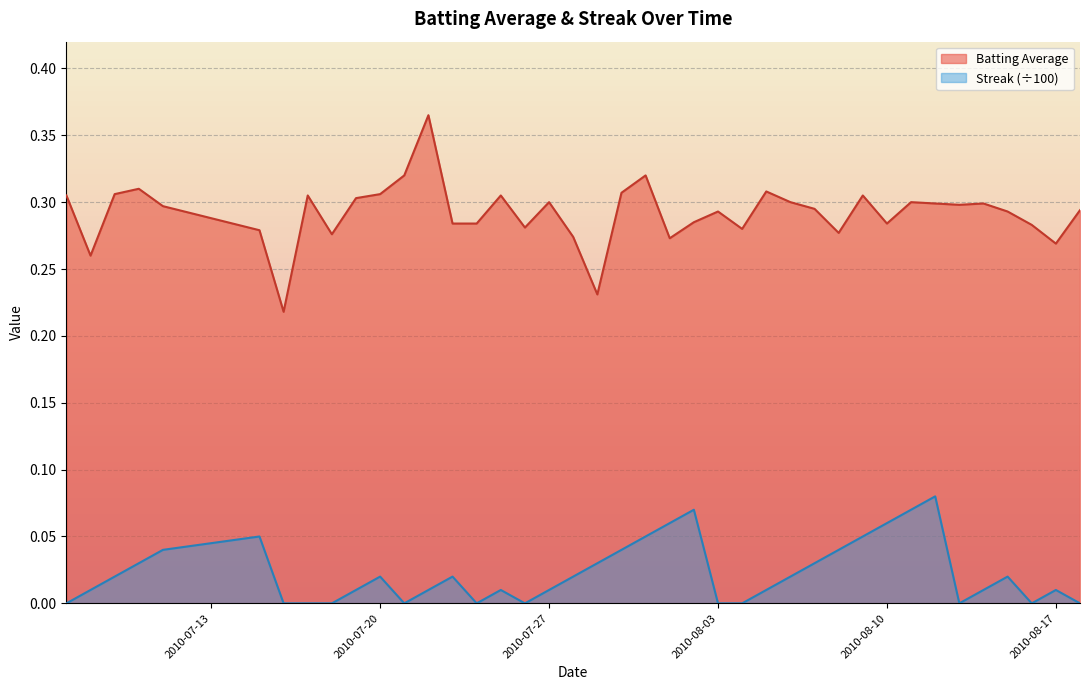

Which series has the widest spread of values?

Batting Average